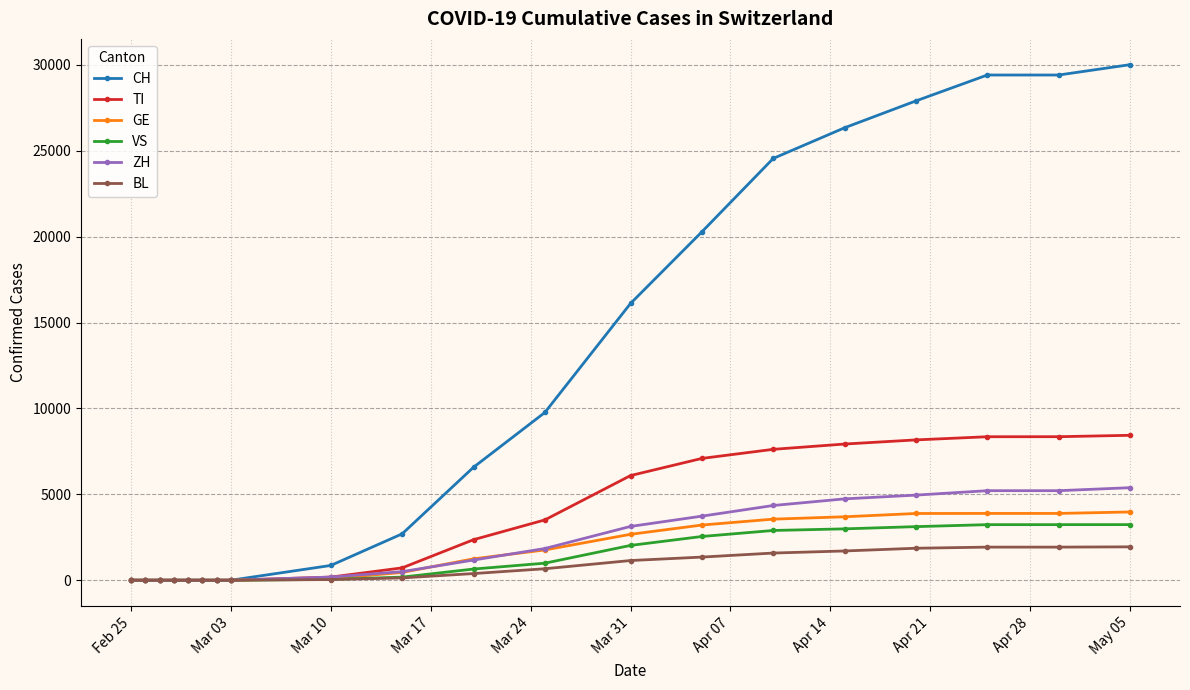

What is the highest value of the CH series?

30009